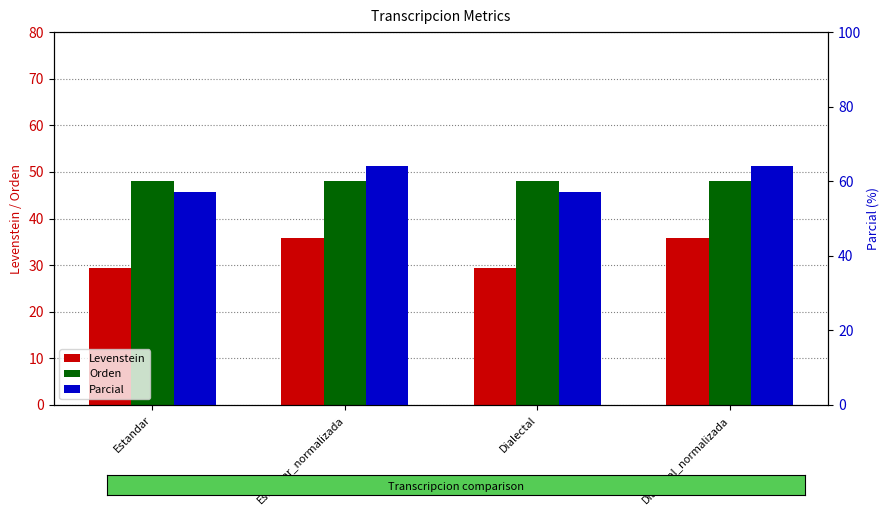

What is the label of the 3rd bar from the left?

Dialectal